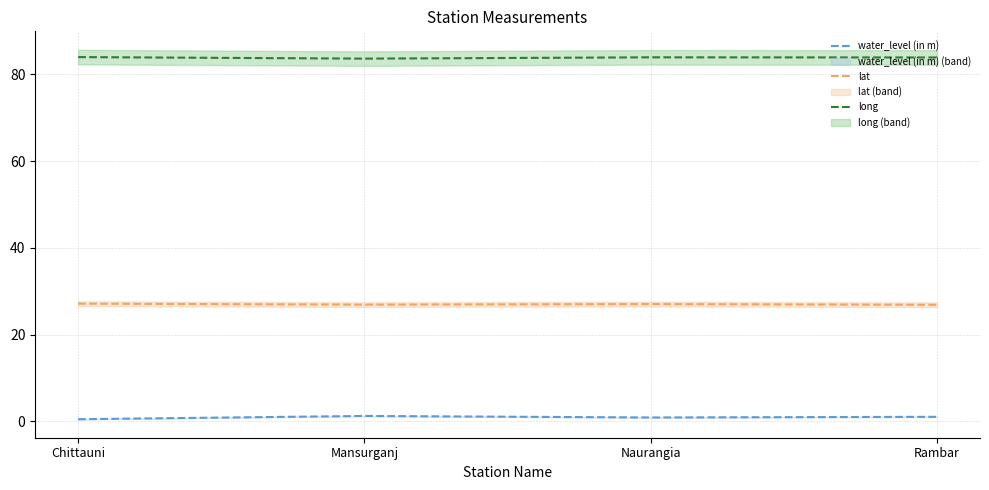

What is the greatest value displayed?

84.0